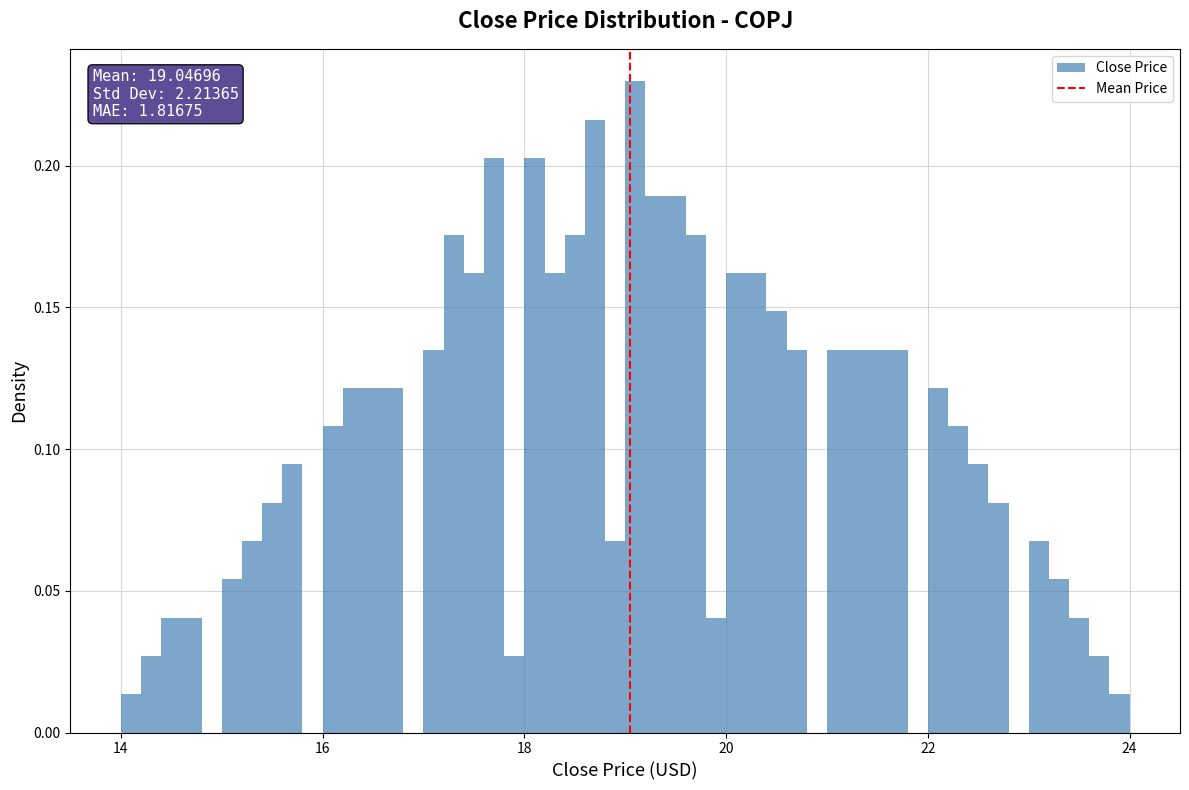

Around what value on the x-axis is the tallest bar? Give the approximate position of its centre, as read against the axis.

19.2